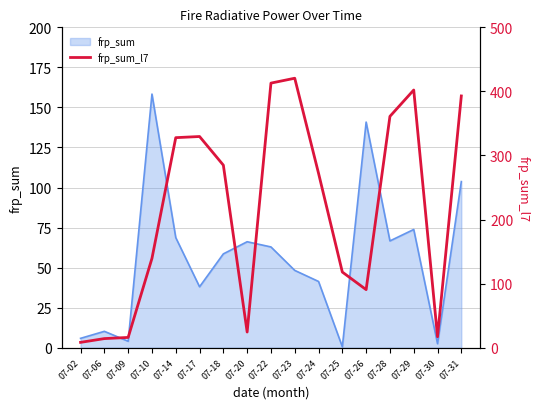

Which label corresponds to the largest value in the chart?

07-23